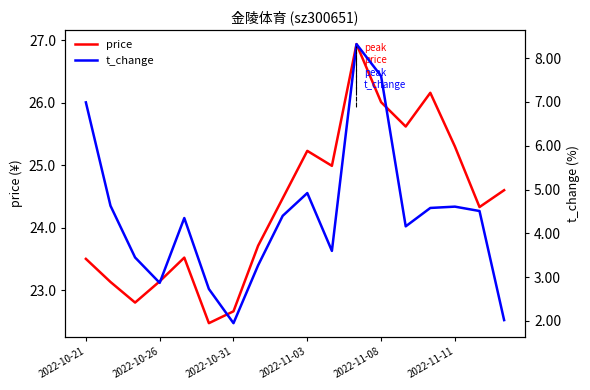

What is the sum of all price values?

438.6